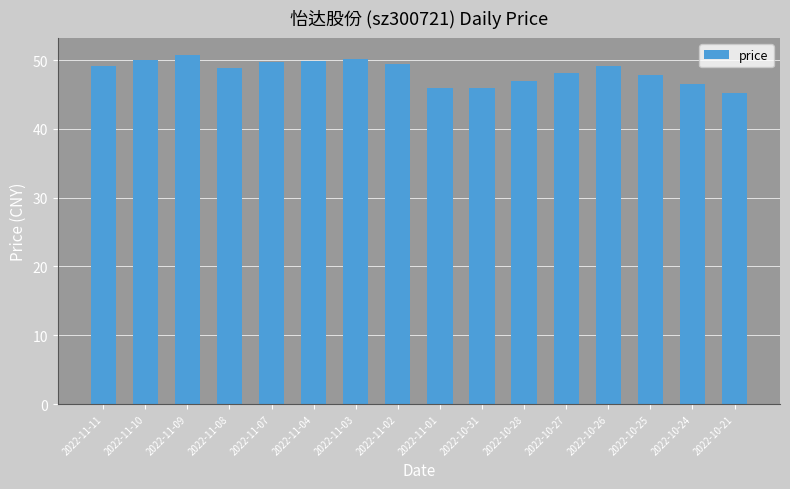

What is the label of the 11th bar from the left?

2022-10-28